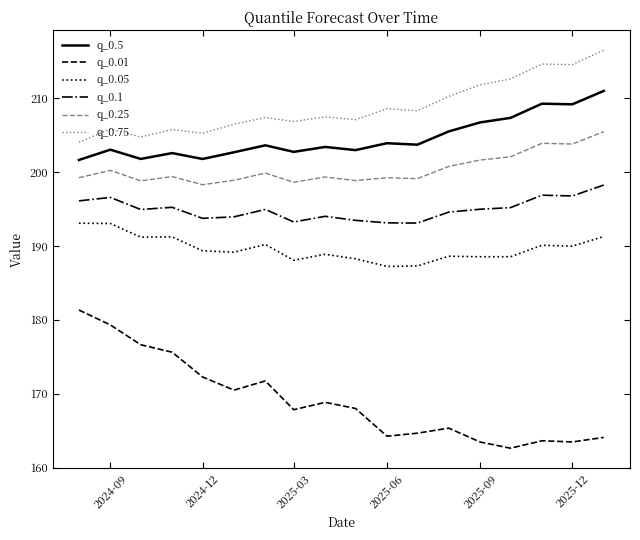

True or false: q_0.25 has more than 1 points higher than both neighbors.

True